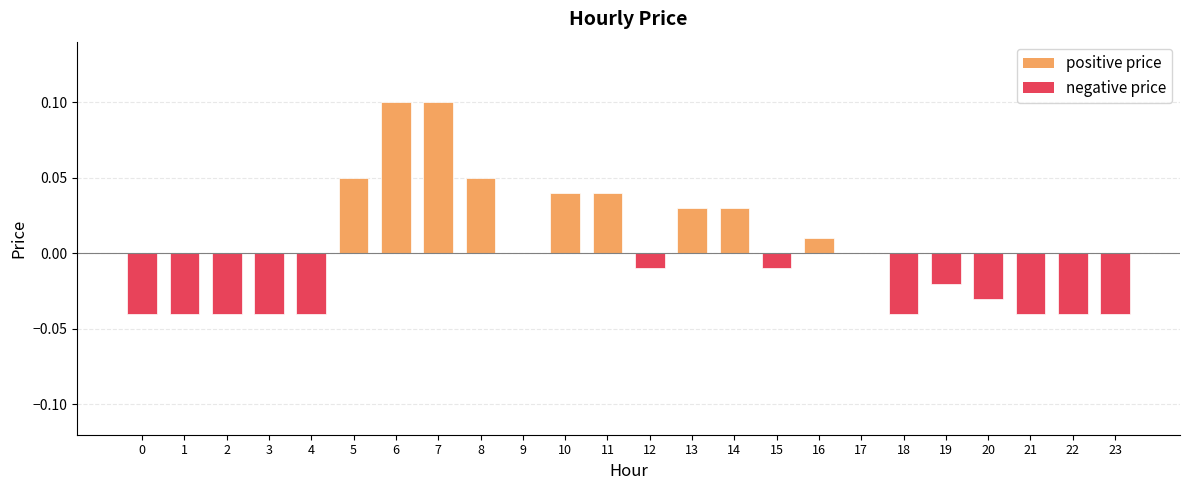

The chart shows a value of -0.1 at 0. True or false?

False